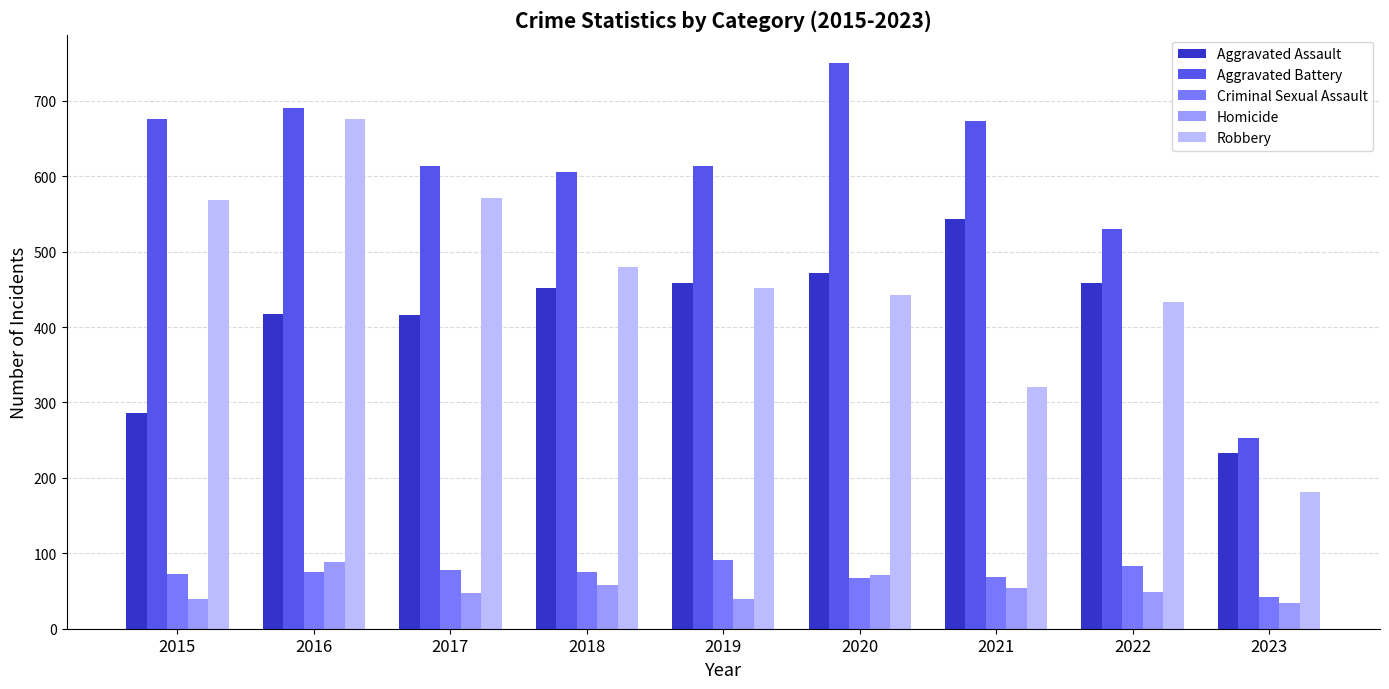

What is the average value of the Homicide series?

53